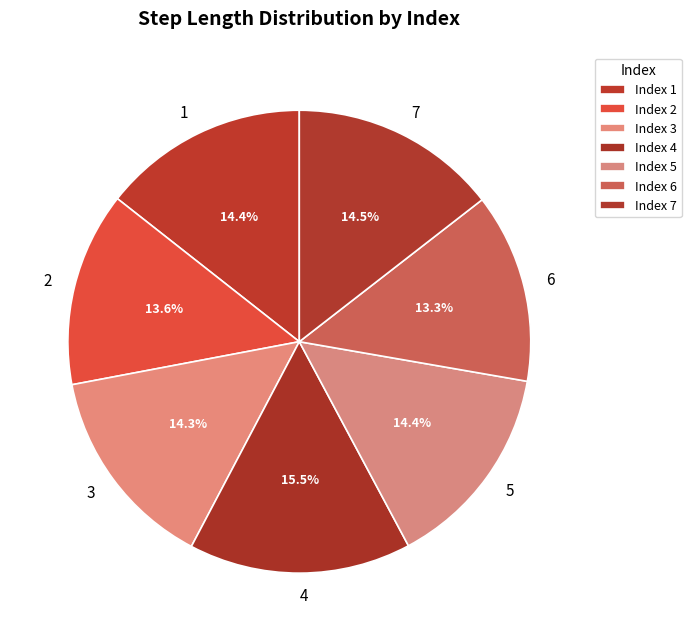

How many slices are in this pie chart?

7